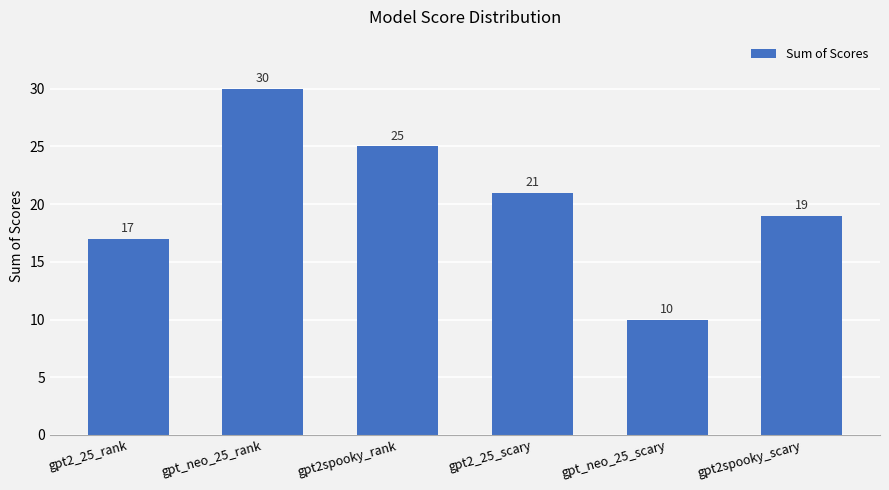

List the labels in order of value, largest first.

gpt_neo_25_rank, gpt2spooky_rank, gpt2_25_scary, gpt2spooky_scary, gpt2_25_rank, gpt_neo_25_scary